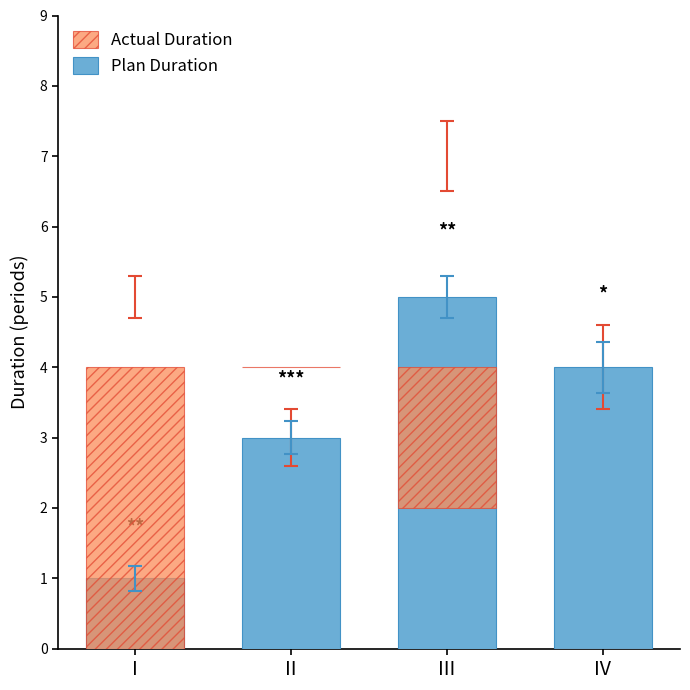

The Actual Duration series shows 0 at II. True or false?

True